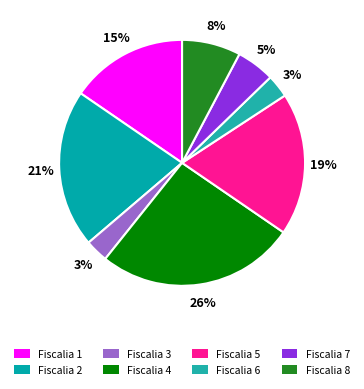

To the nearest percent, what portion does Fiscalia 3 represent?

3%